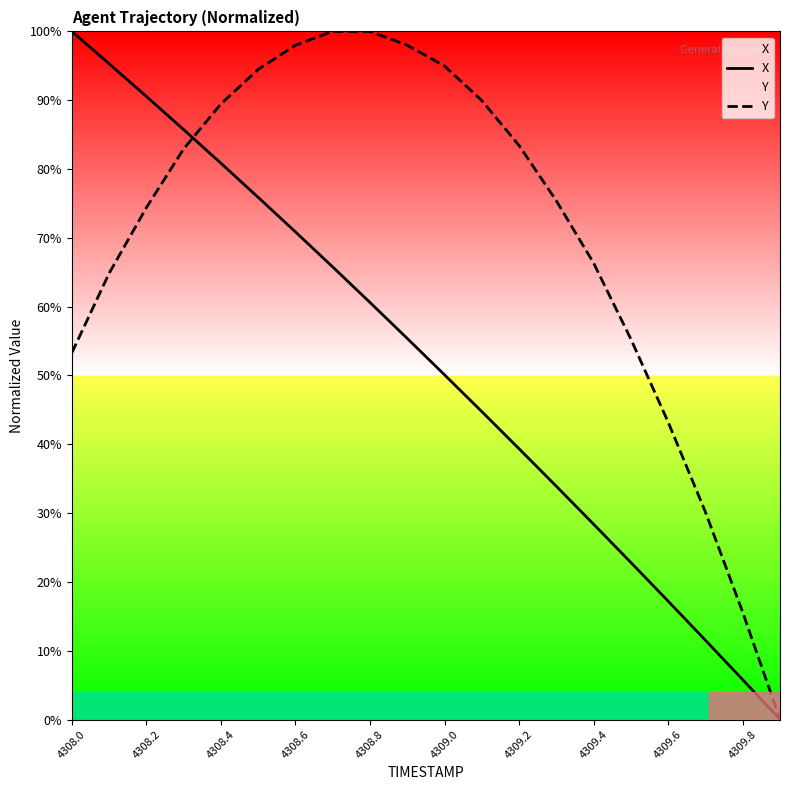

The value of X at 4309.8 is 5.8. True or false?

True